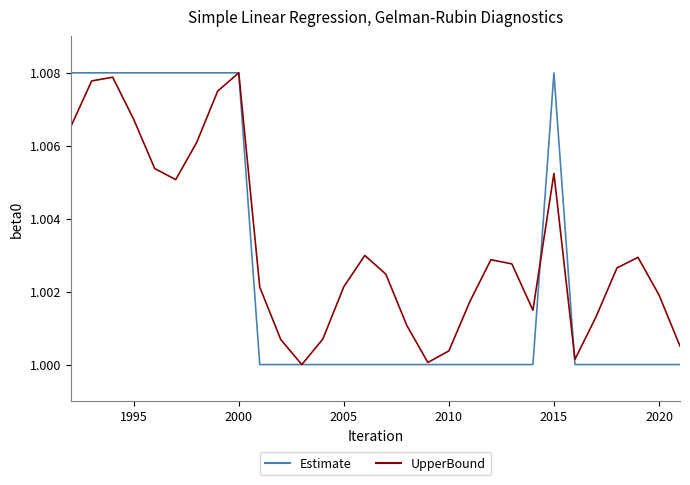

Which series has the largest total across all categories?

UpperBound